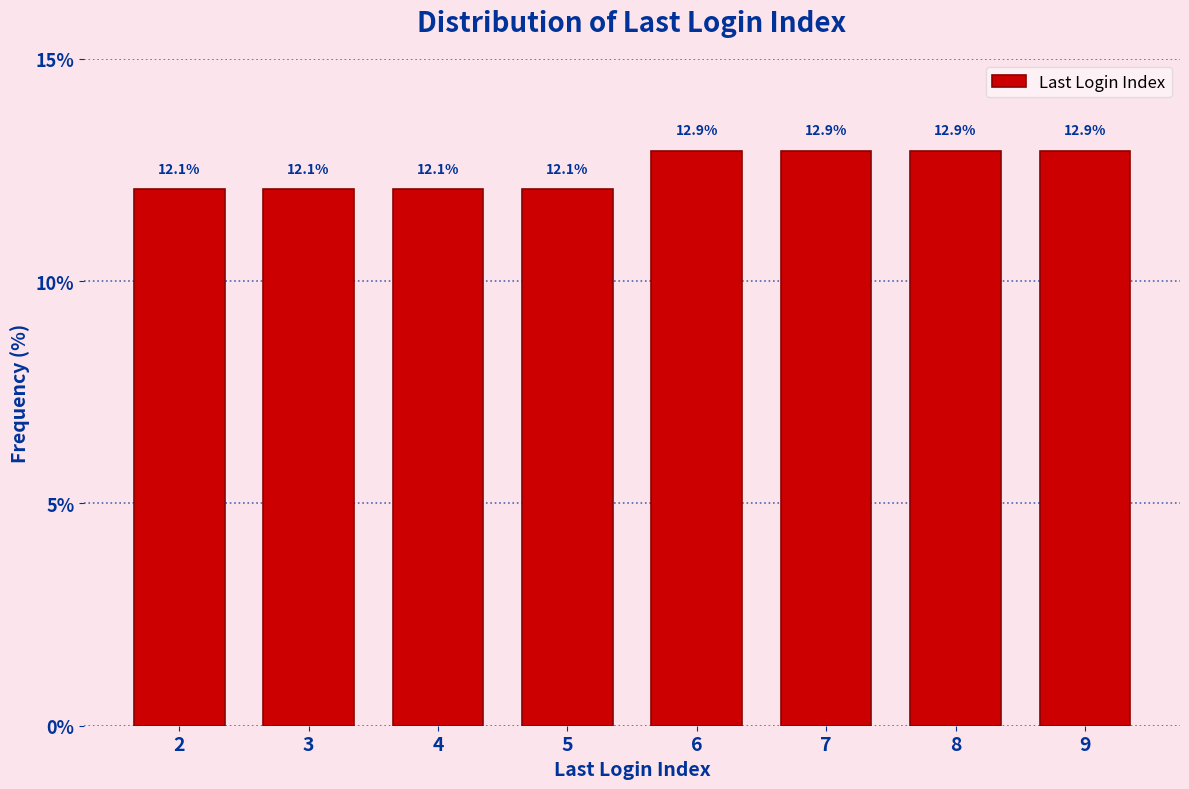

Reading left to right, extract all data points from this chart.

12.1	12.1	12.1	12.1	12.9	12.9	12.9	12.9